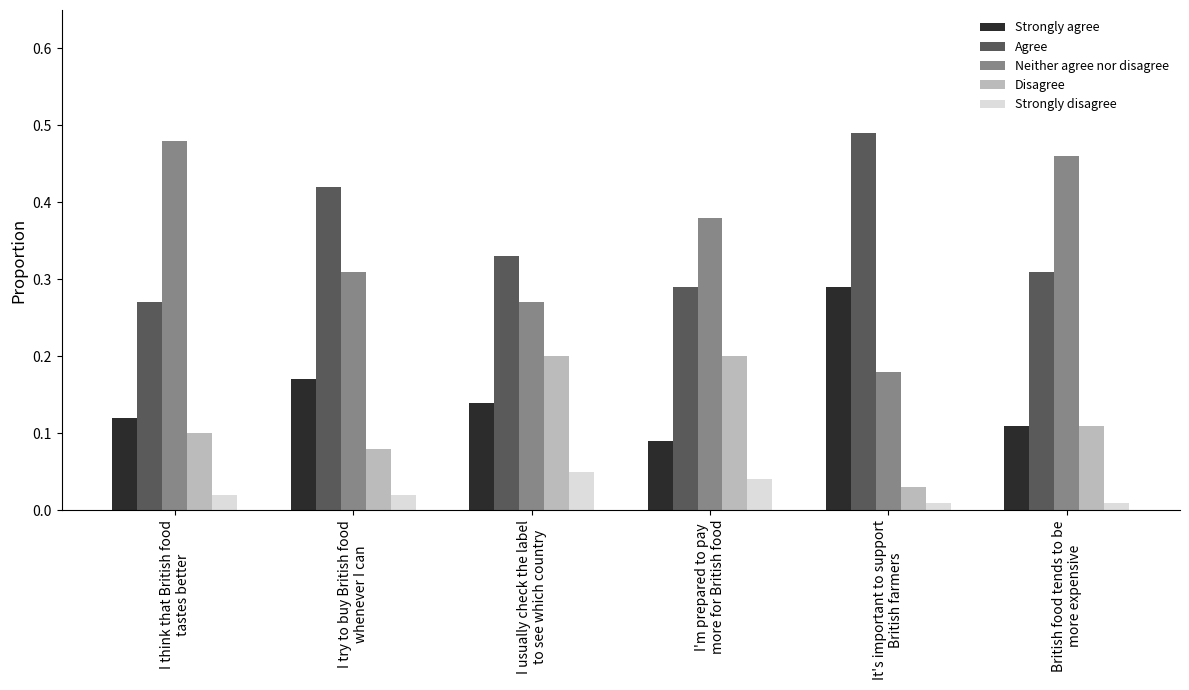

Which series has the widest spread of values?

Neither agree nor disagree